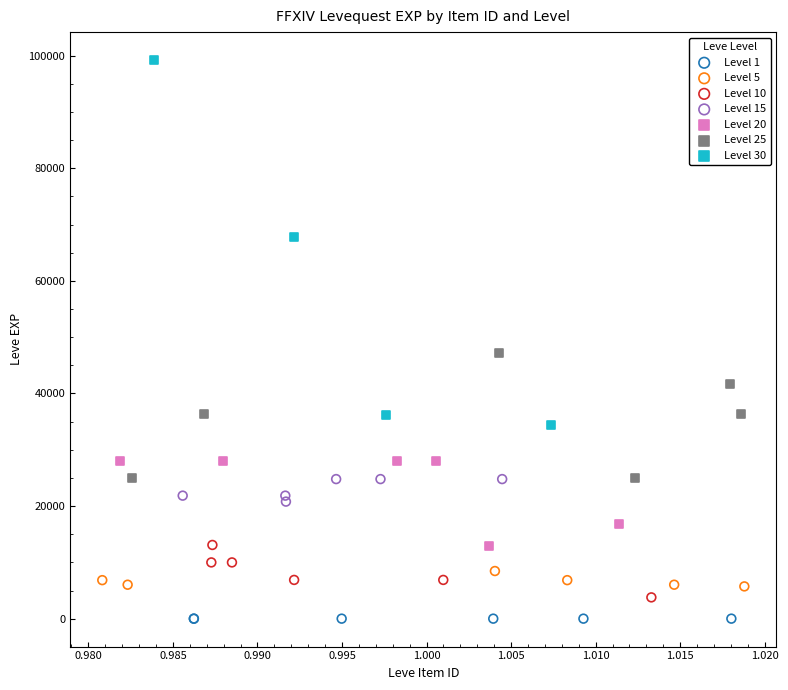

Which series contains the highest Y value?

Level 30